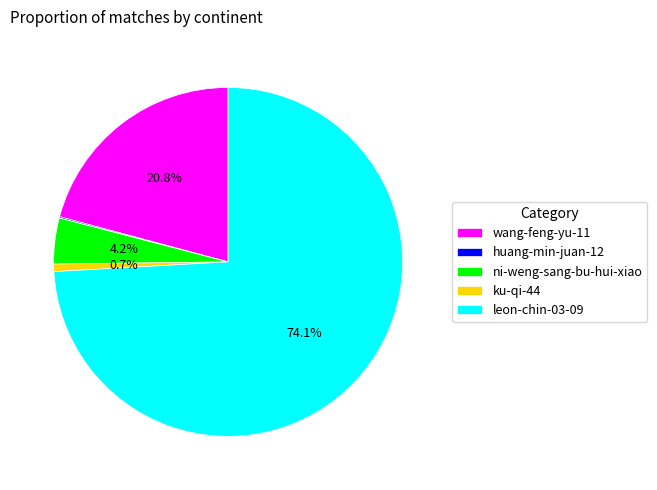

Does any single category account for the majority?

Yes